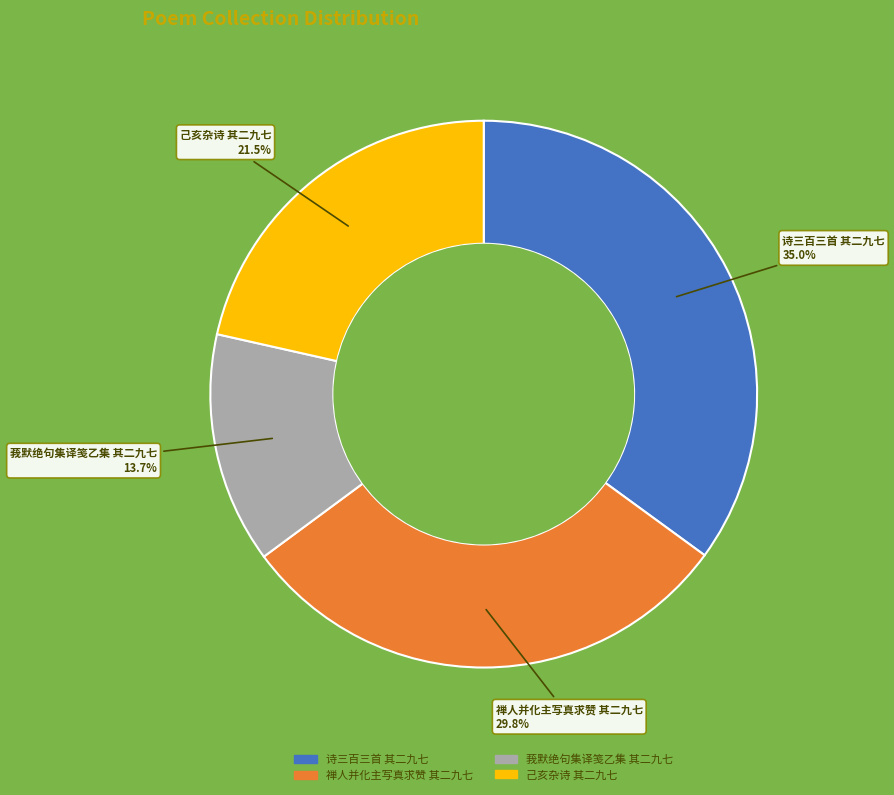

Between 禅人并化主写真求赞 其二九七 and 莪默绝句集译笺乙集 其二九七, which is larger?

禅人并化主写真求赞 其二九七